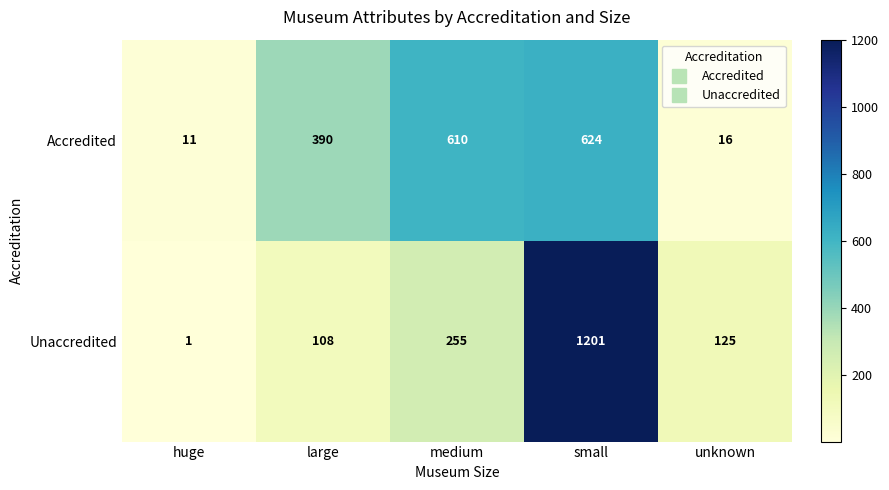

The Unaccredited series shows 24 at large. True or false?

False